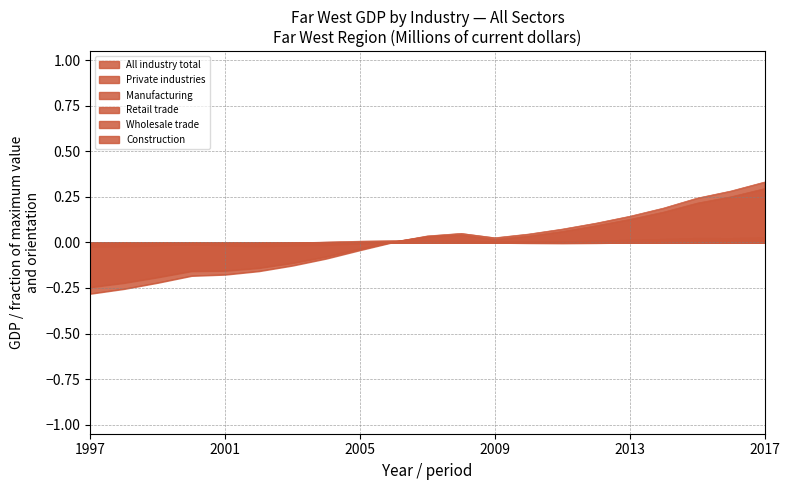

Reading right to left, transcribe all the data shown in this chart.

All industry total: 0.3	0.3	0.2	0.2	0.1	0.1	0.1	0.0	0.0	0.0	0.0	0.0	-0.0	-0.1	-0.1	-0.2	-0.2	-0.2	-0.2	-0.3	-0.3
Private industries: 0.3	0.3	0.2	0.2	0.1	0.1	0.1	0.0	0.0	0.0	0.0	0.0	-0.0	-0.1	-0.1	-0.1	-0.2	-0.2	-0.2	-0.2	-0.2
Manufacturing: 0.0	0.0	0.0	0.0	0.0	0.0	0.0	0.0	0.0	0.0	0.0	0.0	-0.0	-0.0	-0.0	-0.0	-0.0	-0.0	-0.0	-0.0	-0.0
Retail trade: 0.0	0.0	0.0	0.0	0.0	0.0	0.0	-0.0	-0.0	0.0	0.0	0.0	0.0	-0.0	-0.0	-0.0	-0.0	-0.0	-0.0	-0.0	-0.0
Wholesale trade: 0.0	0.0	0.0	0.0	0.0	0.0	0.0	0.0	-0.0	0.0	0.0	-0.0	-0.0	-0.0	-0.0	-0.0	-0.0	-0.0	-0.0	-0.0	-0.0
Construction: 0.0	0.0	0.0	0.0	-0.0	-0.0	-0.0	-0.0	-0.0	0.0	0.0	0.0	0.0	0.0	-0.0	-0.0	-0.0	-0.0	-0.0	-0.0	-0.0